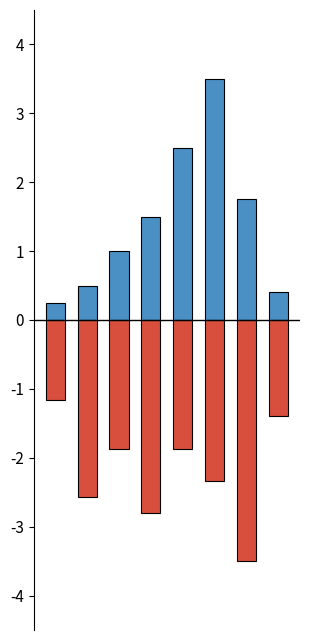

What is the difference between the col_1 values at 1 and 4?

2.0